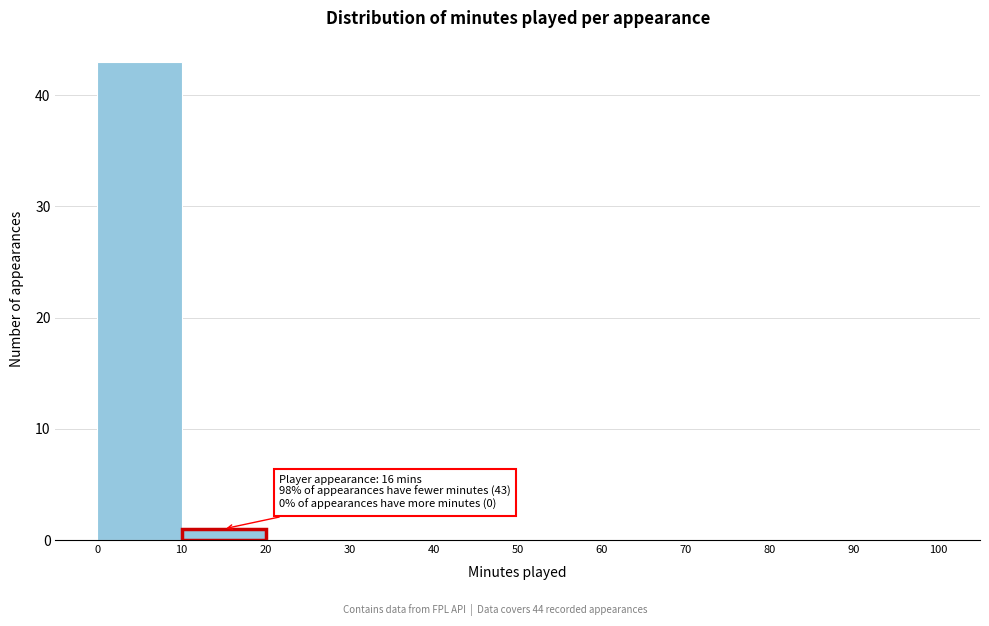

Which range on the x-axis has the tallest bar?

0 to 10